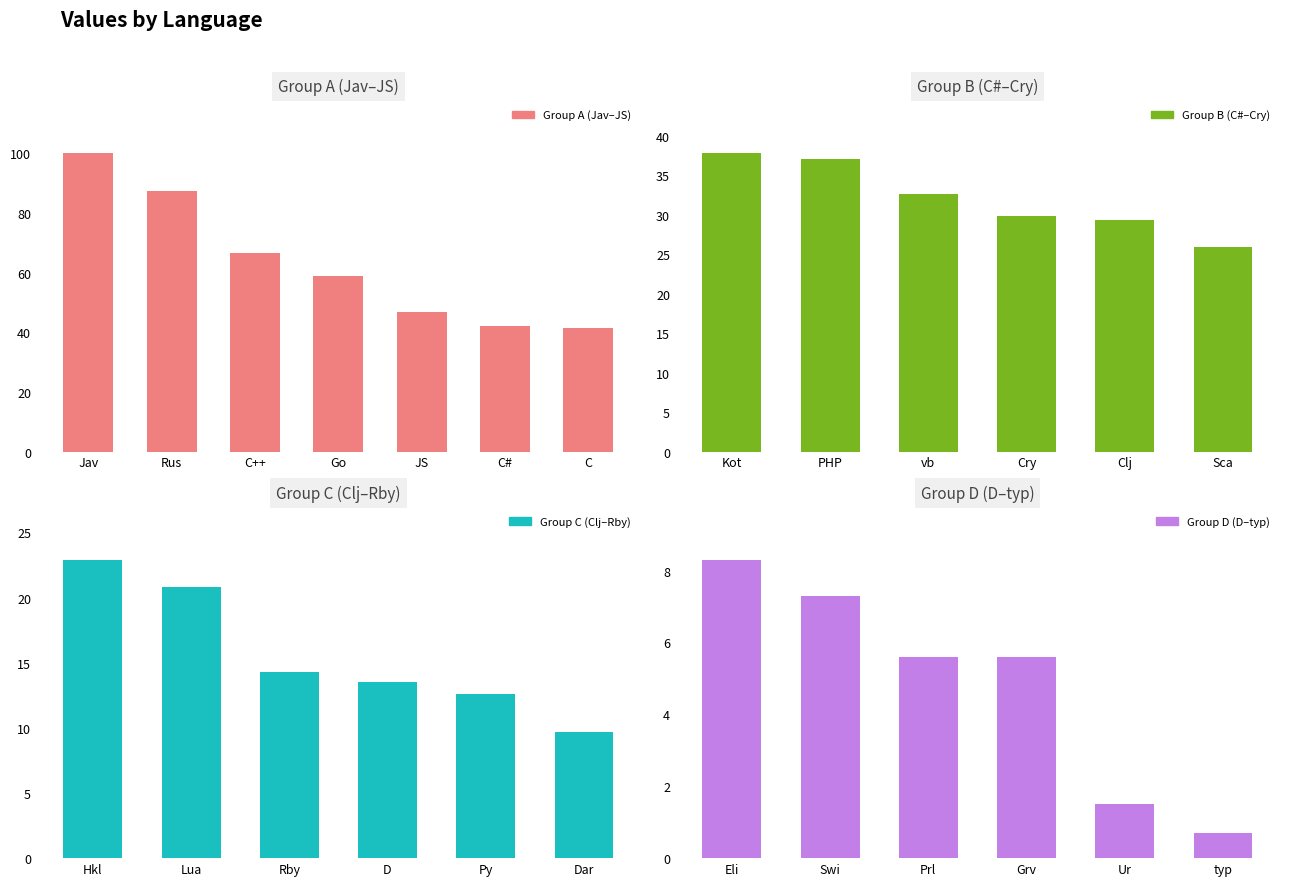

List the labels in order of value, largest first.

Jav, Rus, C++, Go, JS, C#, C, Kot, PHP, vb, Cry, Clj, Sca, Hkl, Lua, Rby, D, Py, Dar, Eli, Swi, Prl, Grv, Ur, typ